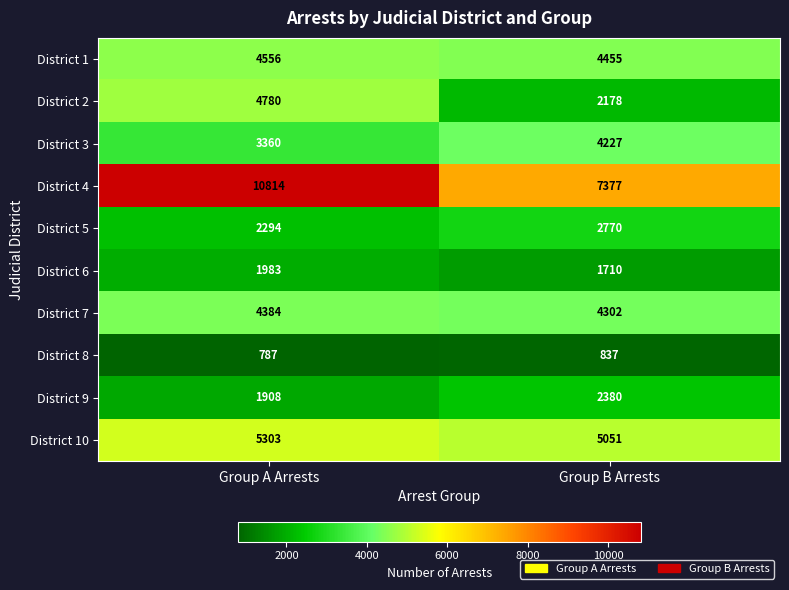

What is the greatest value displayed?

10814